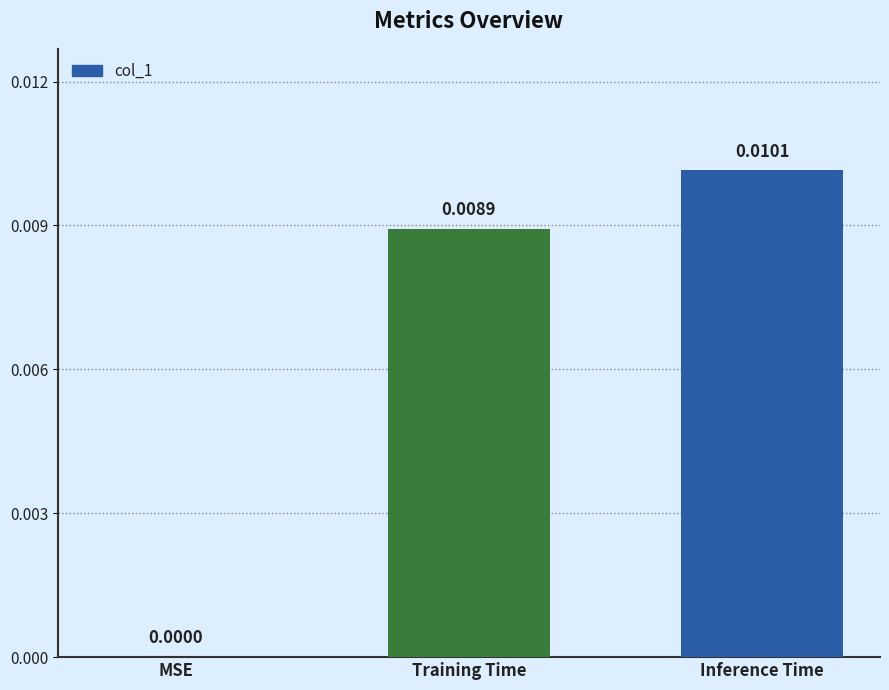

Where is the data nearest to the value 0?

MSE